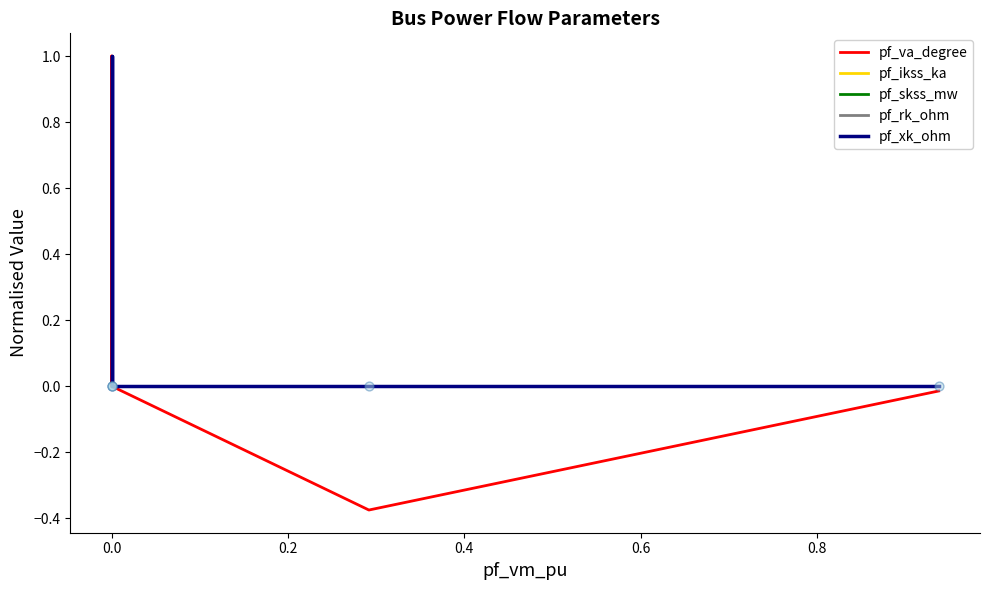

At how many categories does at least one series exceed 0?

1